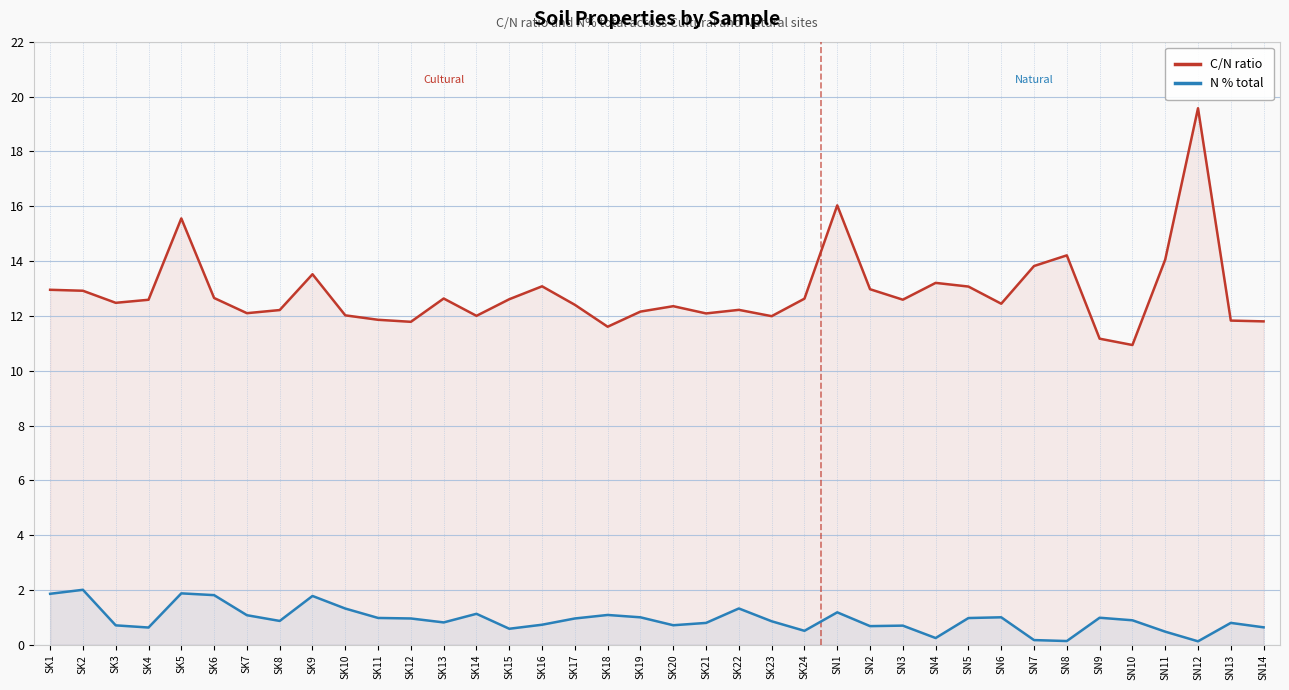

Reading right to left, transcribe all the data shown in this chart.

C/N ratio: 11.8	11.8	19.6	14.1	10.9	11.2	14.2	13.8	12.4	13.1	13.2	12.6	13.0	16.0	12.6	12.0	12.2	12.1	12.4	12.2	11.6	12.4	13.1	12.6	12.0	12.6	11.8	11.9	12.0	13.5	12.2	12.1	12.7	15.6	12.6	12.5	12.9	13.0
N % total: 0.6	0.8	0.1	0.5	0.9	1.0	0.1	0.2	1.0	1.0	0.3	0.7	0.7	1.2	0.5	0.9	1.3	0.8	0.7	1.0	1.1	1.0	0.7	0.6	1.1	0.8	1.0	1.0	1.3	1.8	0.9	1.1	1.8	1.9	0.6	0.7	2.0	1.9